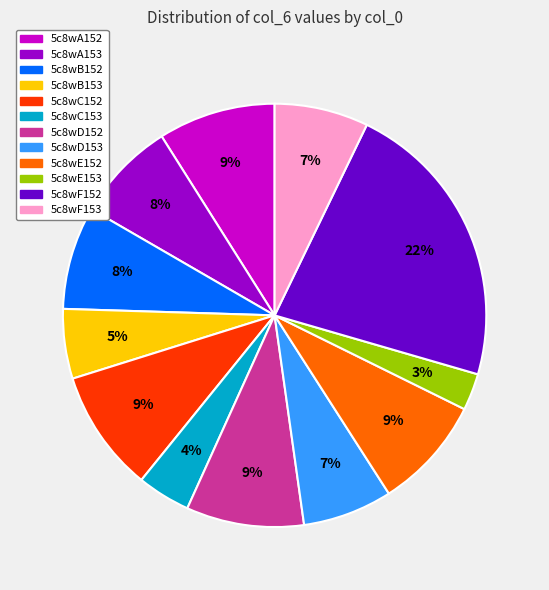

To the nearest percent, what portion does 5c8wF153 represent?

7%